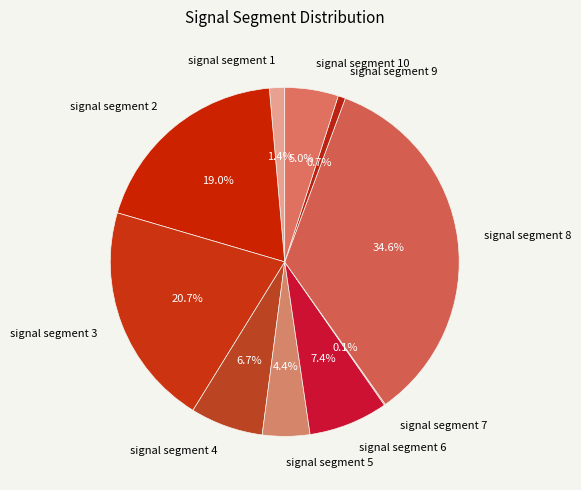

Does any single category account for the majority?

No